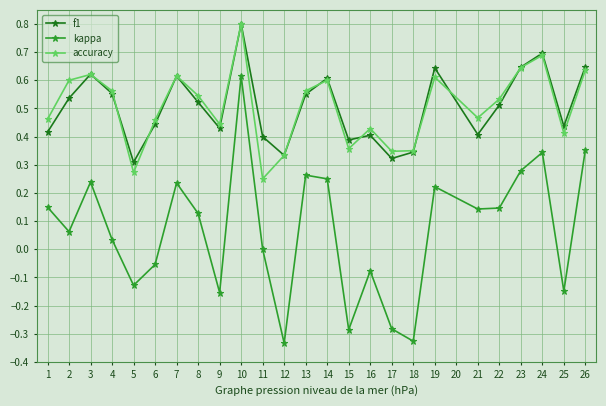

The kappa series shows 0.3 at 19. True or false?

False